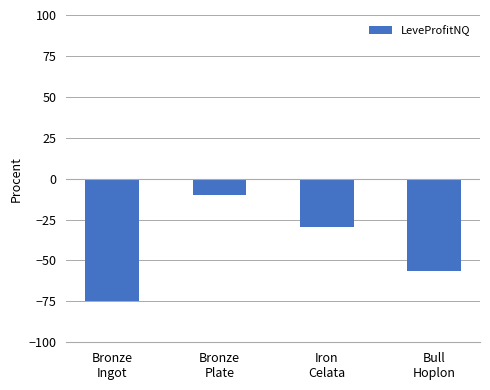

Does the chart contain stacked bars?

No